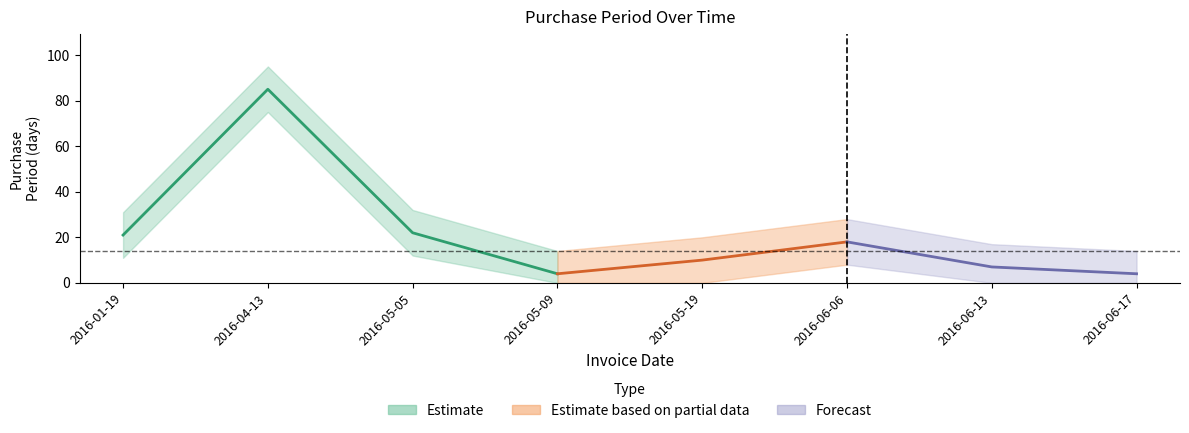

How many data points are above 18?

3